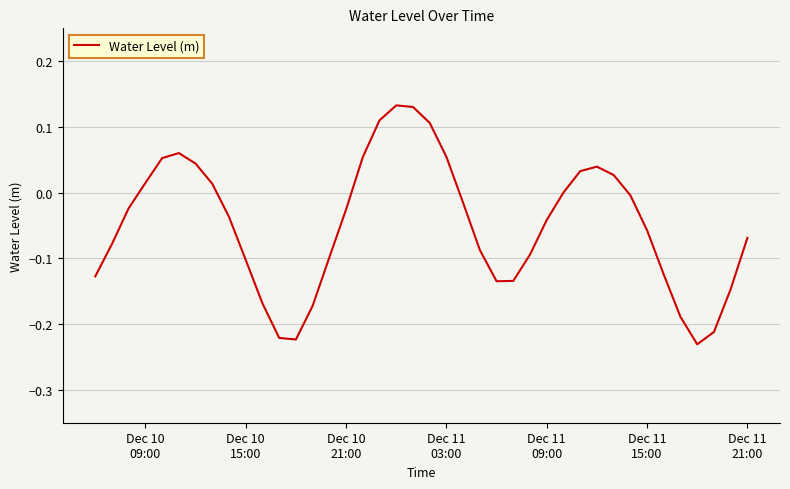

What is the difference between the maximum and minimum values?

0.4